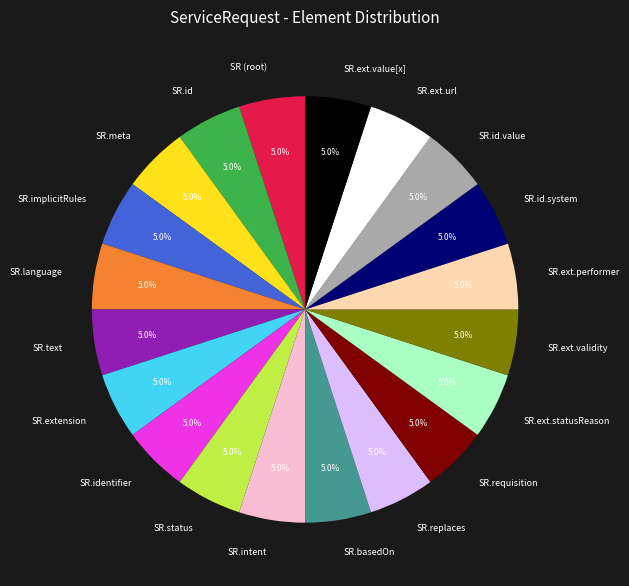

To the nearest percent, what is the difference between the largest and smallest slice percentages?

0%